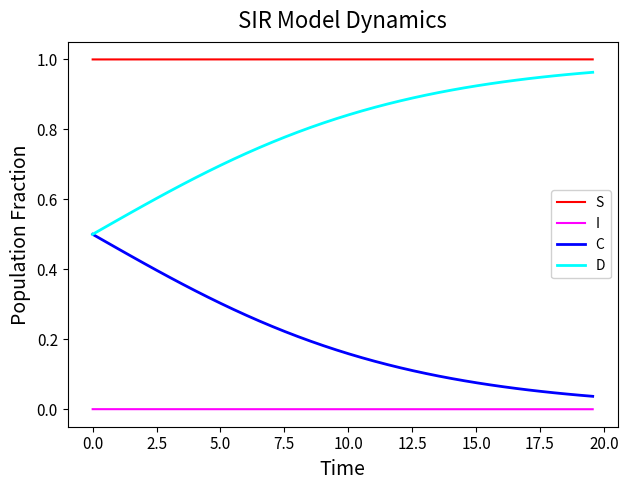

True or false: S and C cross at least once.

False